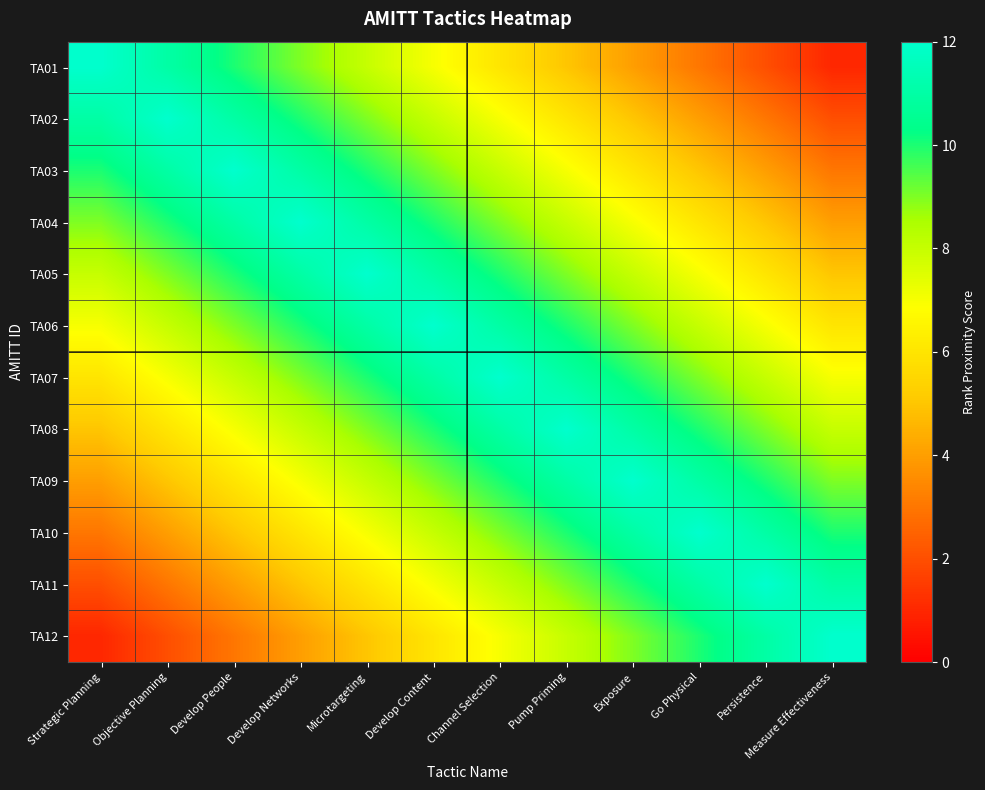

At Measure Effectiveness, list the series in order from smallest to largest.

TA01, TA02, TA03, TA04, TA05, TA06, TA07, TA08, TA09, TA10, TA11, TA12